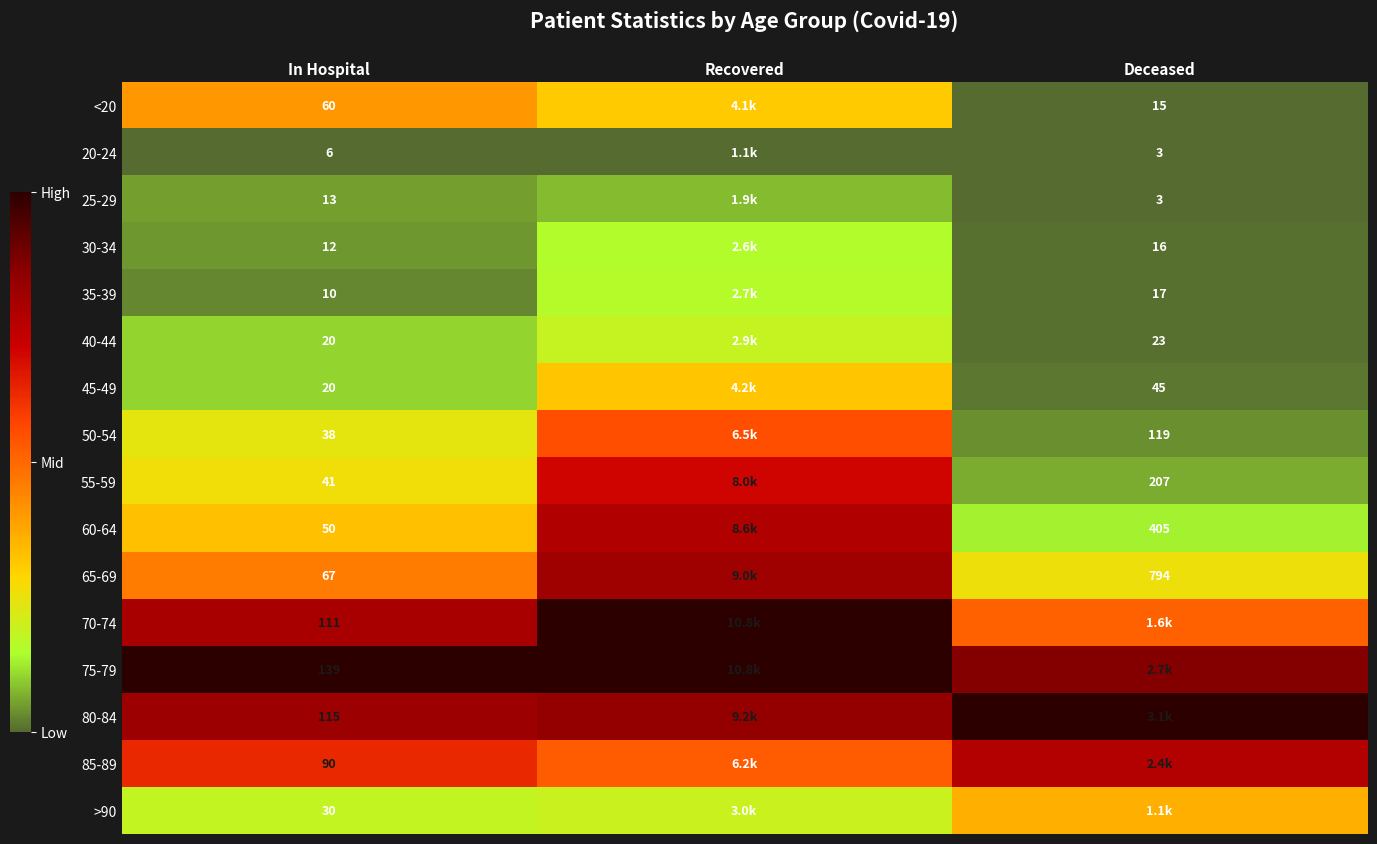

Count the number of categories in the chart.

3